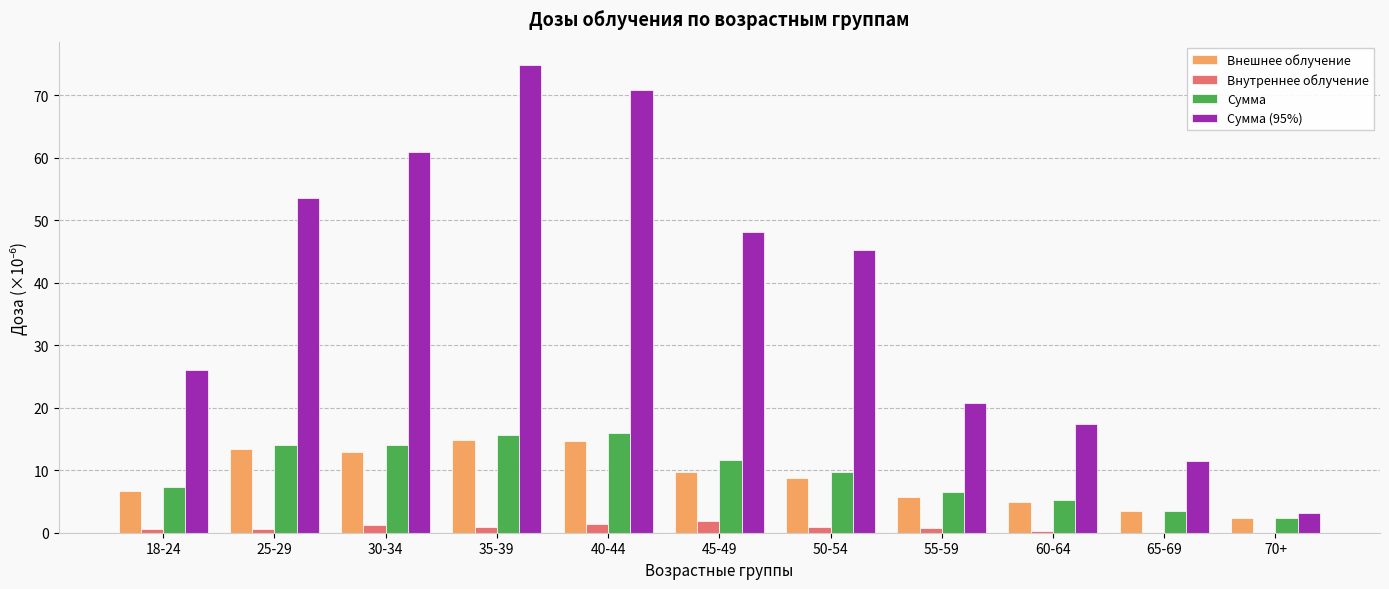

Is the value of Сумма at 55-59 greater than the value of Сумма (95%) at 60-64?

No